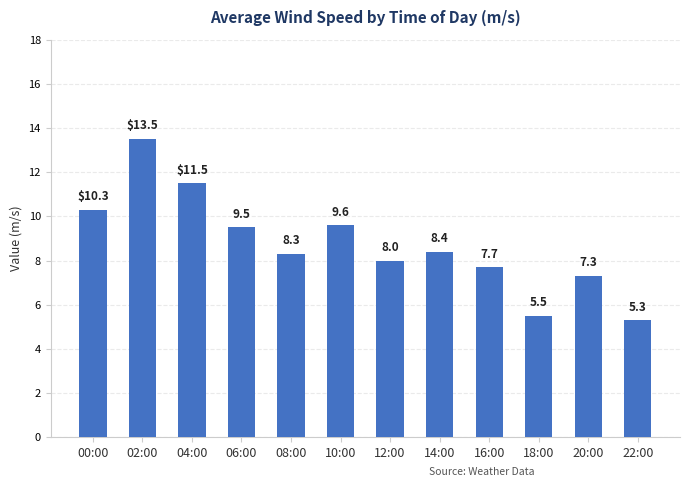

List the labels in order of value, largest first.

02:00, 04:00, 00:00, 10:00, 06:00, 14:00, 08:00, 12:00, 16:00, 20:00, 18:00, 22:00